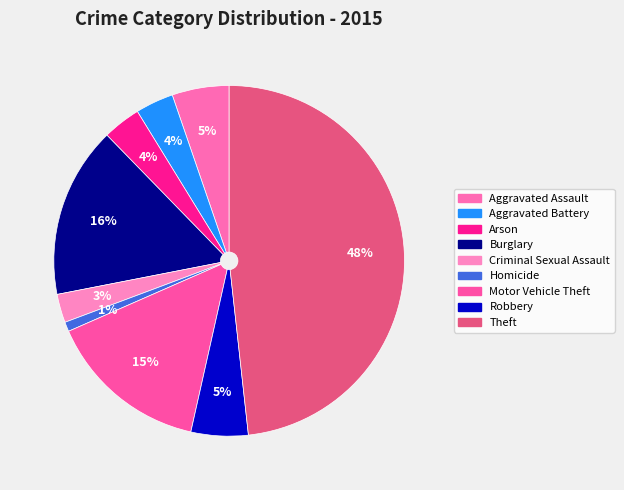

Is it true that Burglary is 7% of the pie?

False